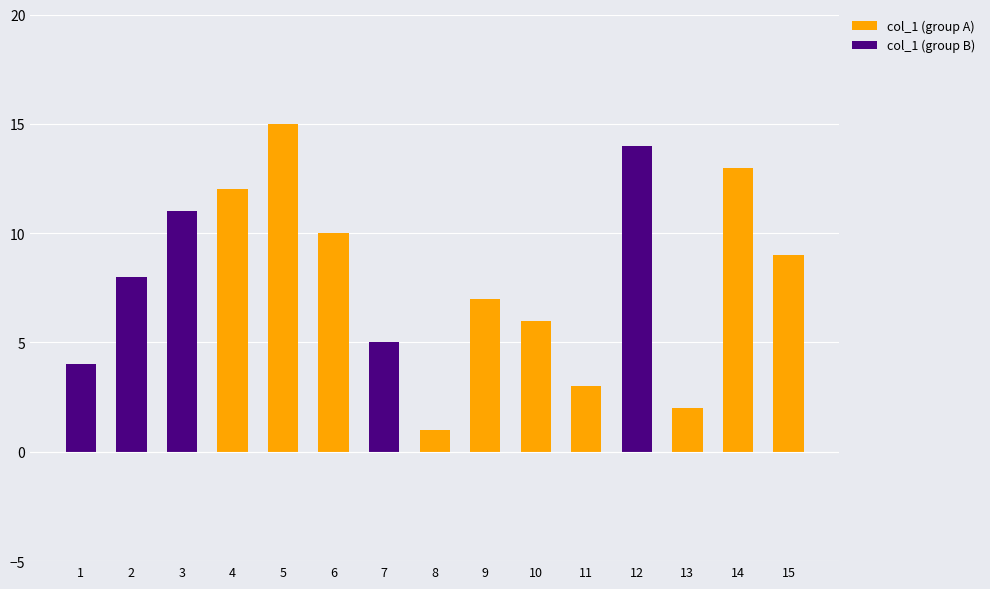

The col_1 (group A) series shows 24 at 5. True or false?

False